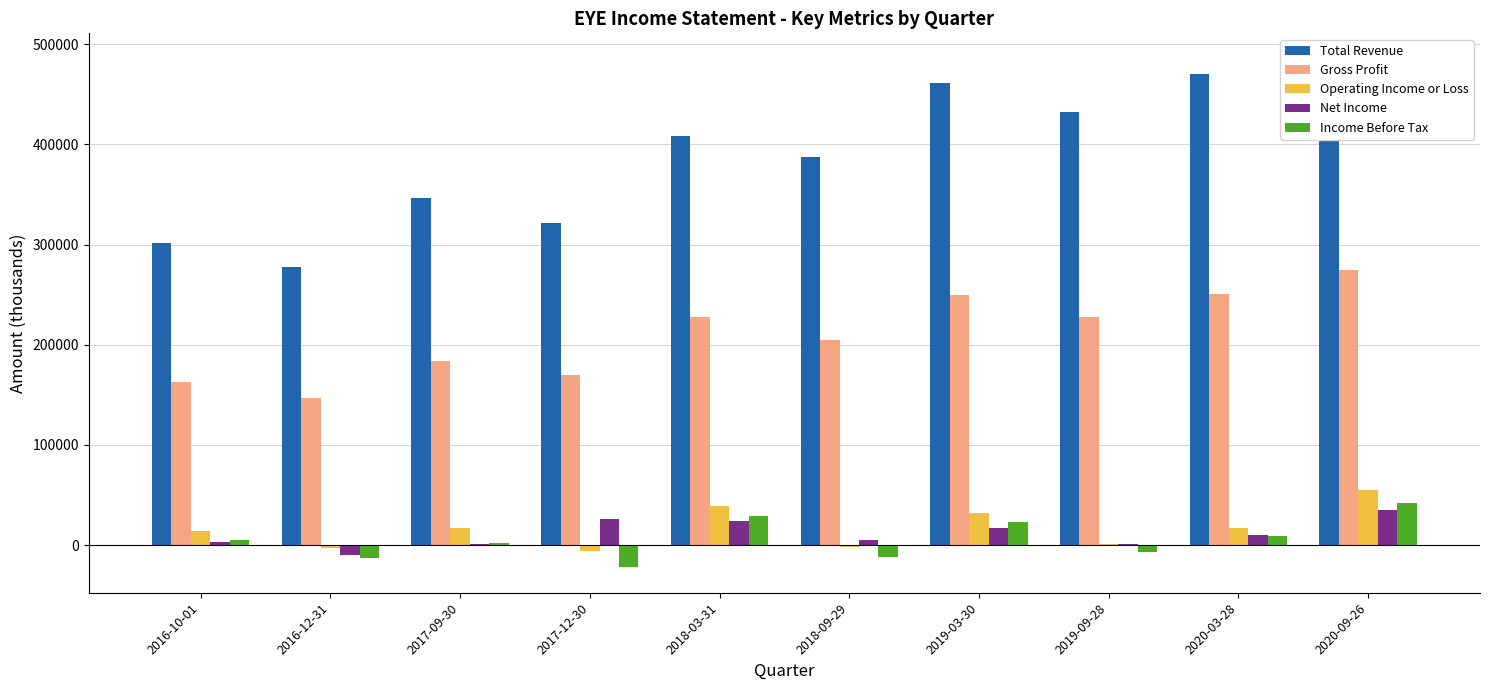

What is the spread (max minus min) of values at 2020-09-26?

450100